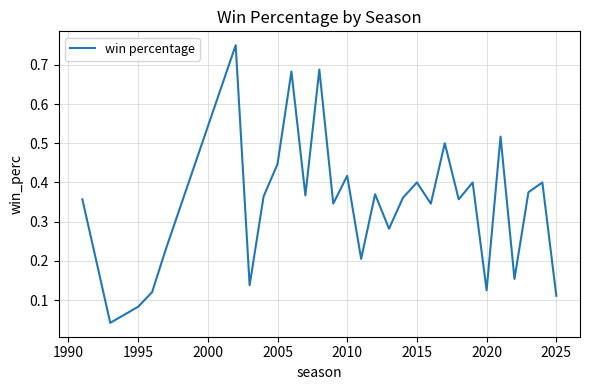

What is the maximum value shown in the chart?

0.8